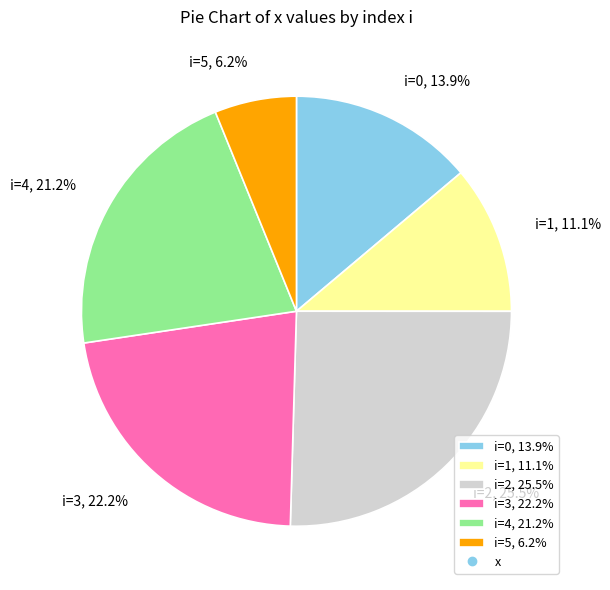

How many segments does this pie chart have?

6